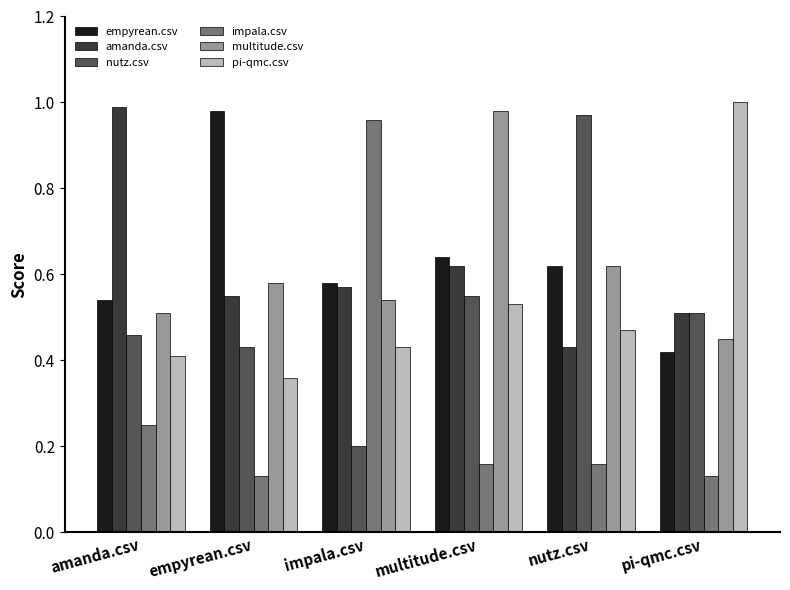

At which label does pi-qmc.csv reach its peak?

pi-qmc.csv